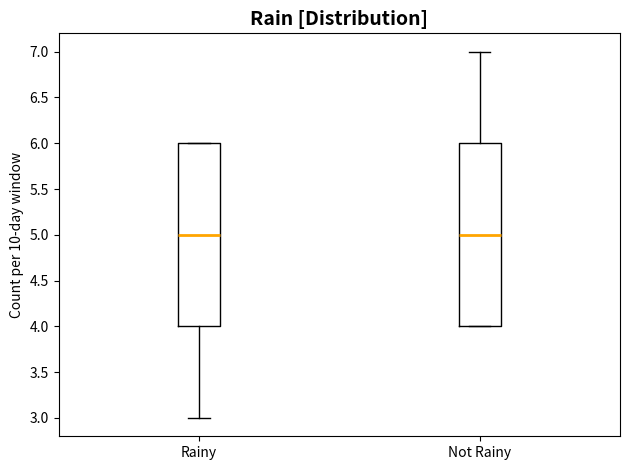

Reading left to right, transcribe this box plot: for each box, give where its median line is, the range the box spans, and where its two whiskers end, as read against the y-axis. The values are not printed on the chart, so give them approximately, as read against the axis.

Rainy: median 5, box 4 to 6, whiskers 3 to 6
Not Rainy: median 5, box 4 to 6, whiskers 4 to 7